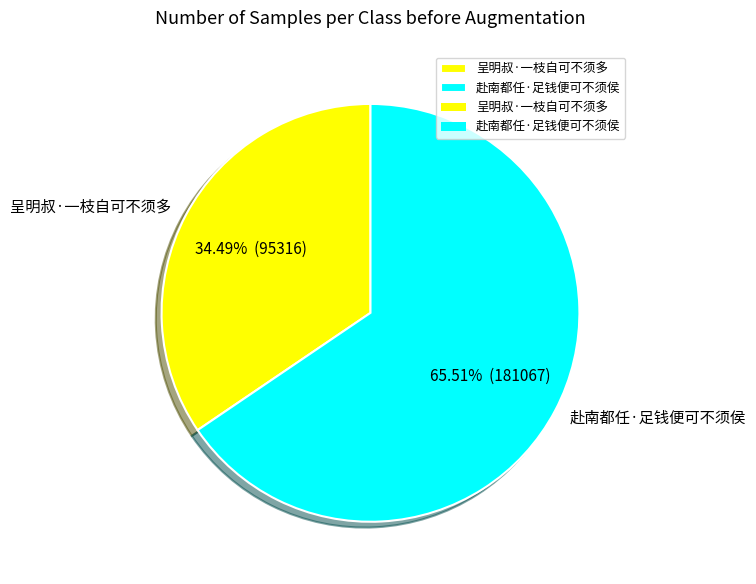

Is there any slice that represents more than half of the pie?

Yes